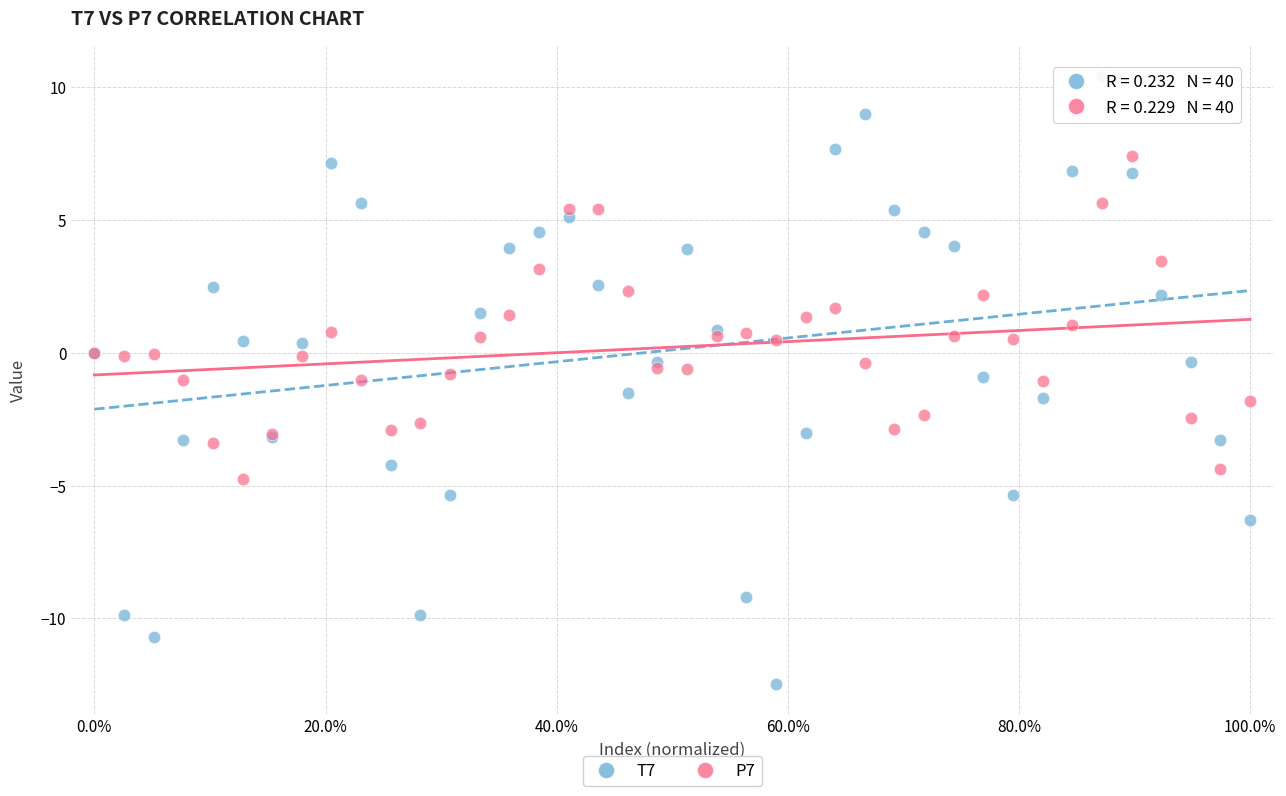

Which series has the widest spread of Y values?

T7